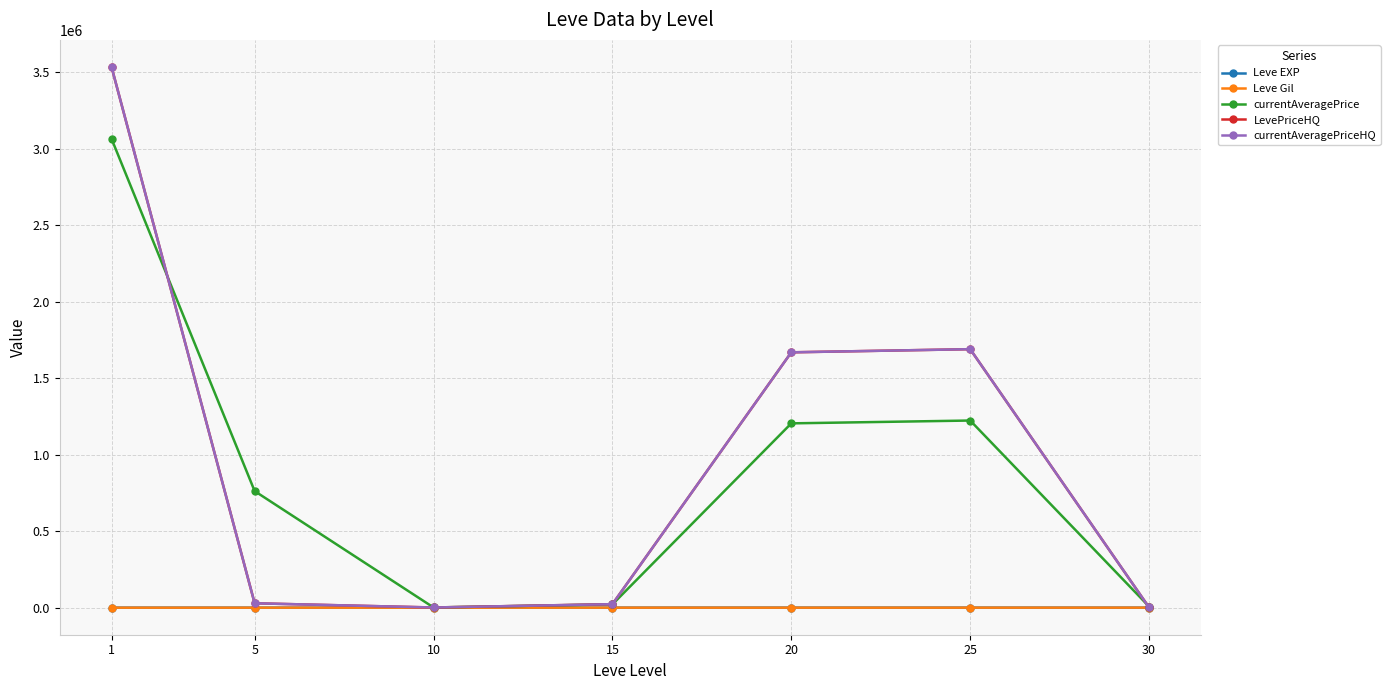

How many interior local valleys does the currentAveragePriceHQ series have?

1